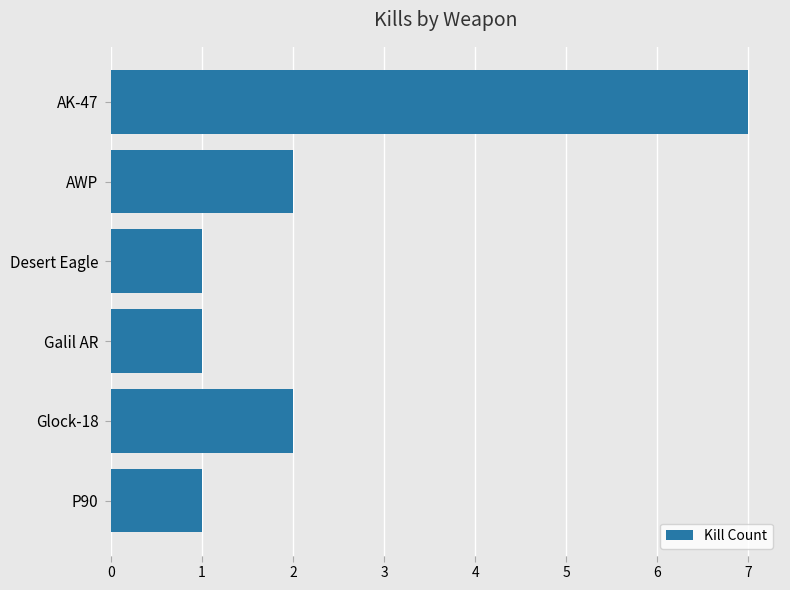

Does the chart contain stacked bars?

No